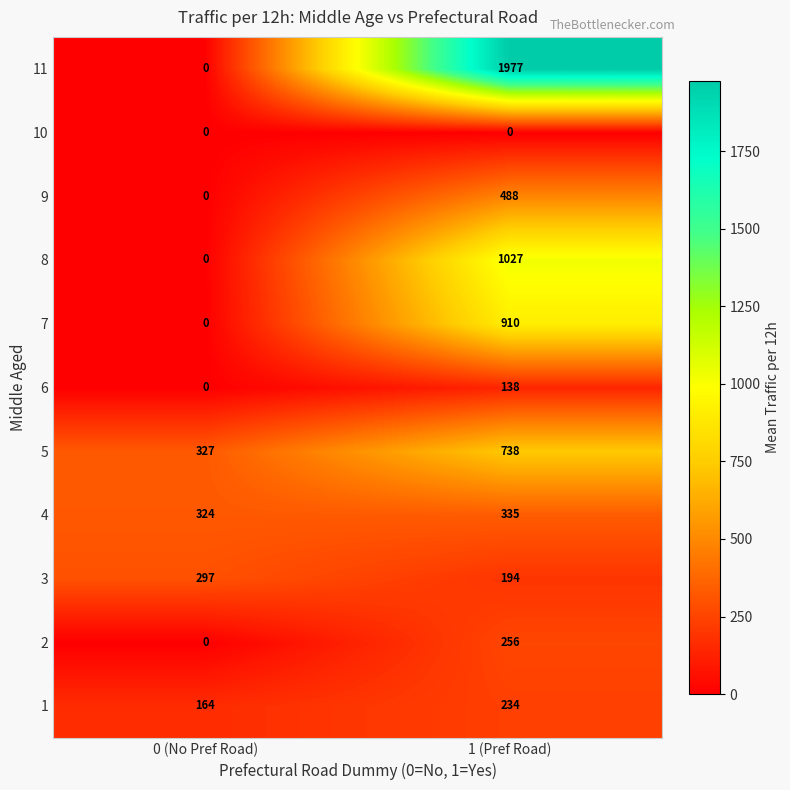

Which series changed the most between 0 (No Pref Road) and 1 (Pref Road)?

11